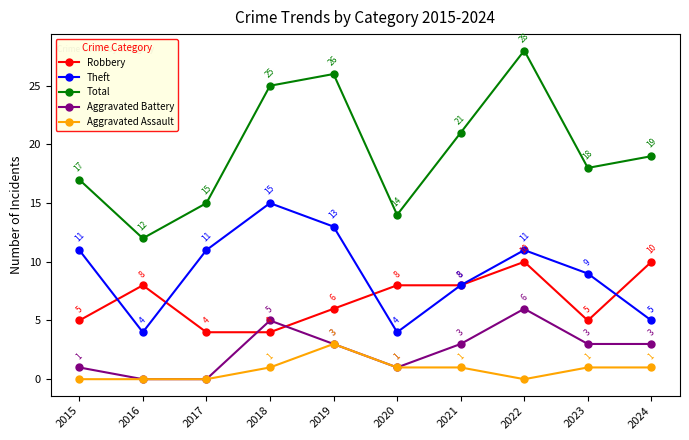

Which series has the largest total across all categories?

Total